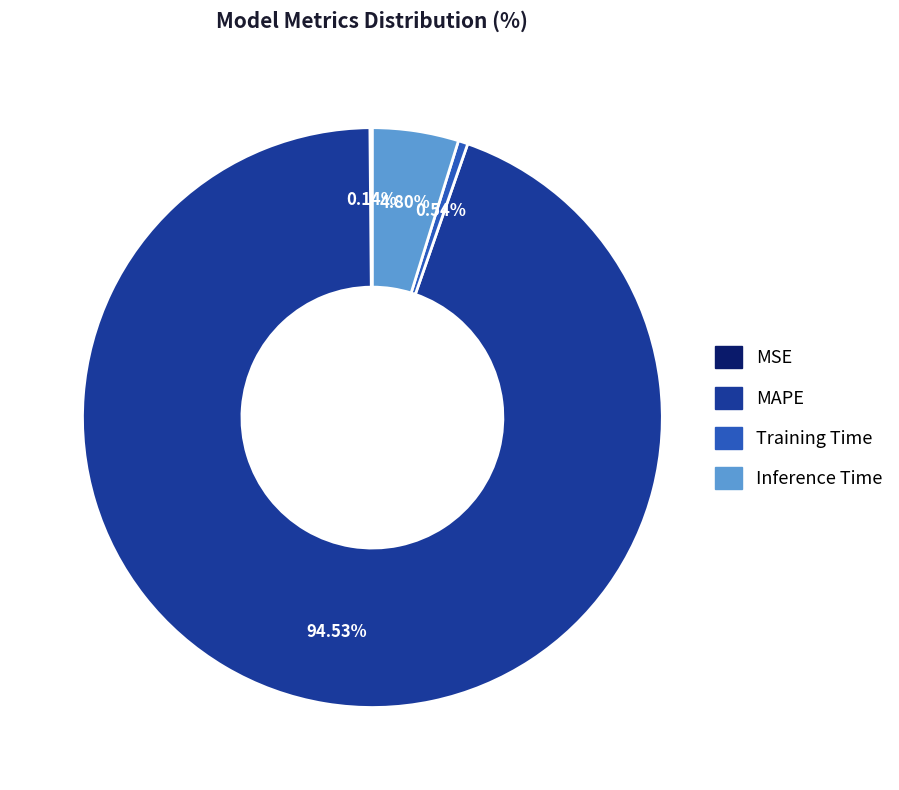

Is it true that MAPE is 95% of the pie?

True